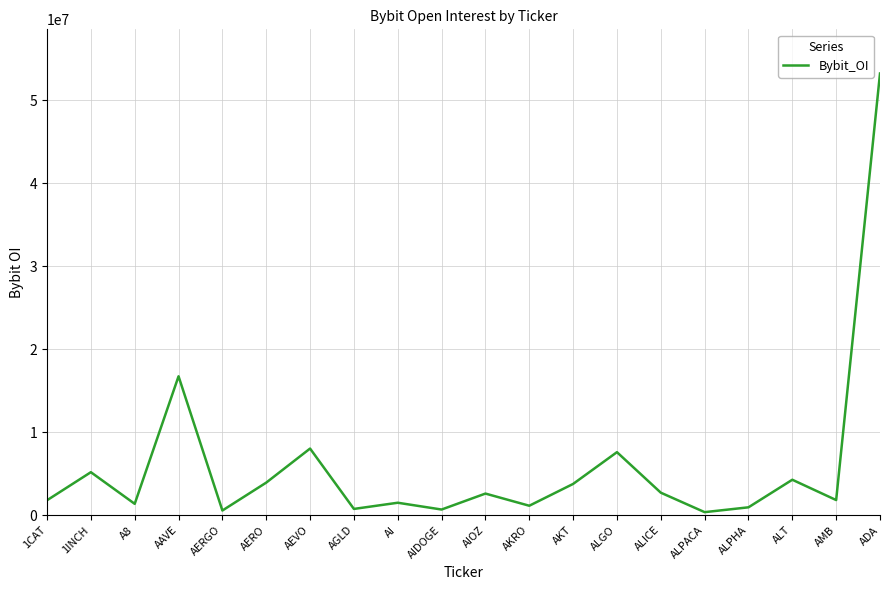

Is it true that the value at ADA is 53238319?

True